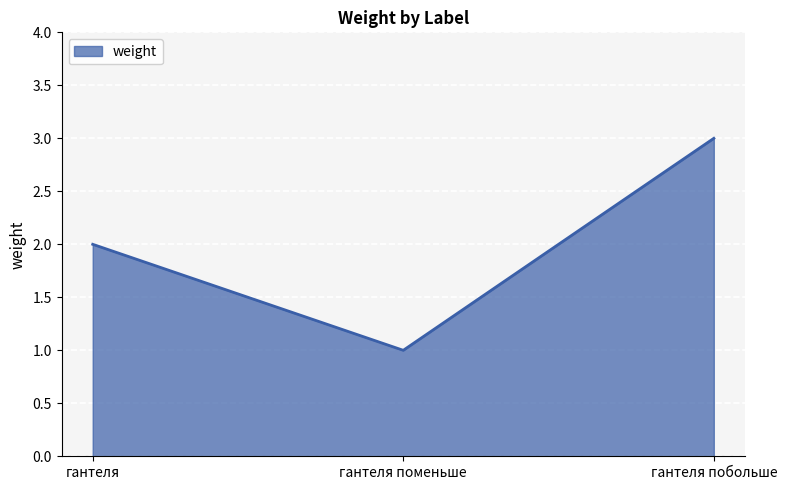

Where is the data nearest to the value 2?

гантеля